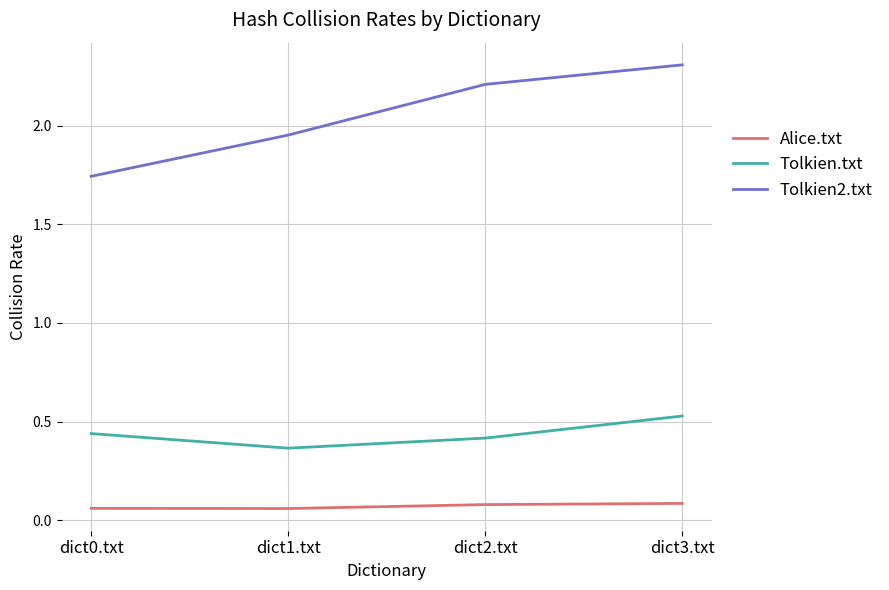

Is it true that Alice.txt equals 0.1 at dict1.txt?

True